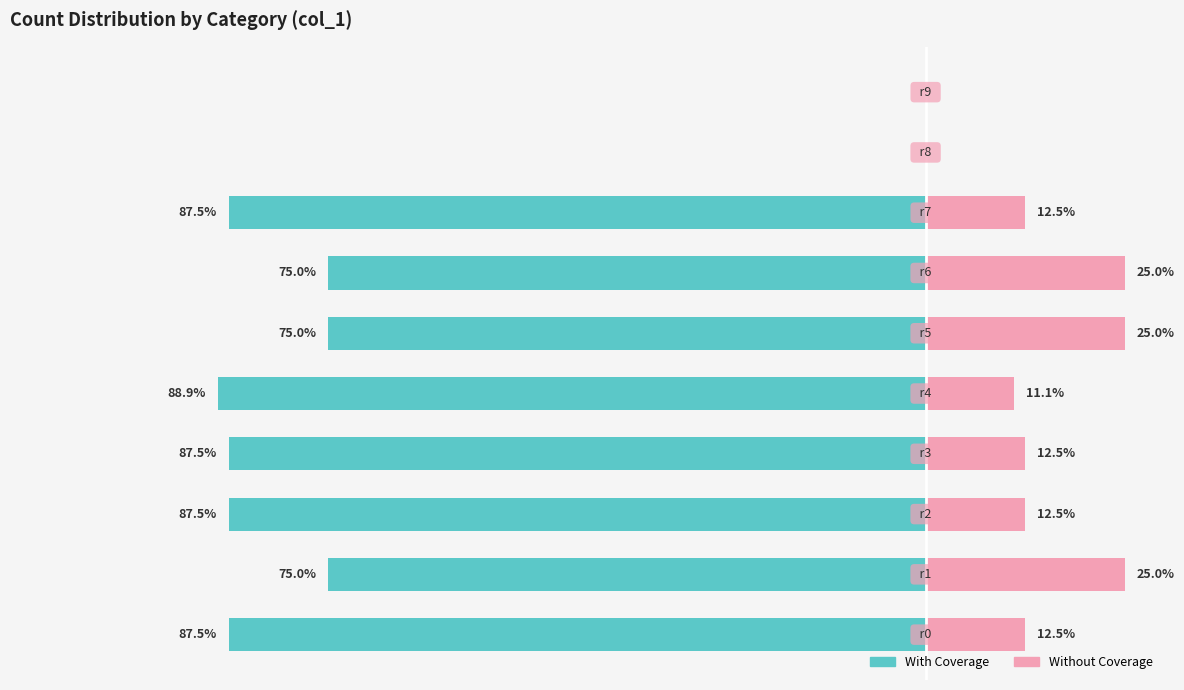

What is the average value of the Without Coverage series?

13.6